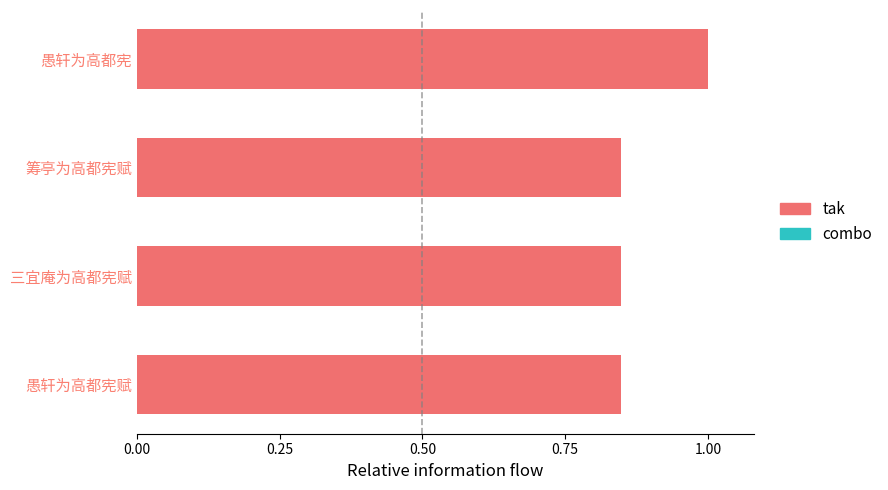

What is the change in value from 筹亭为高都宪赋 to 愚轩为高都宪?

+0.2